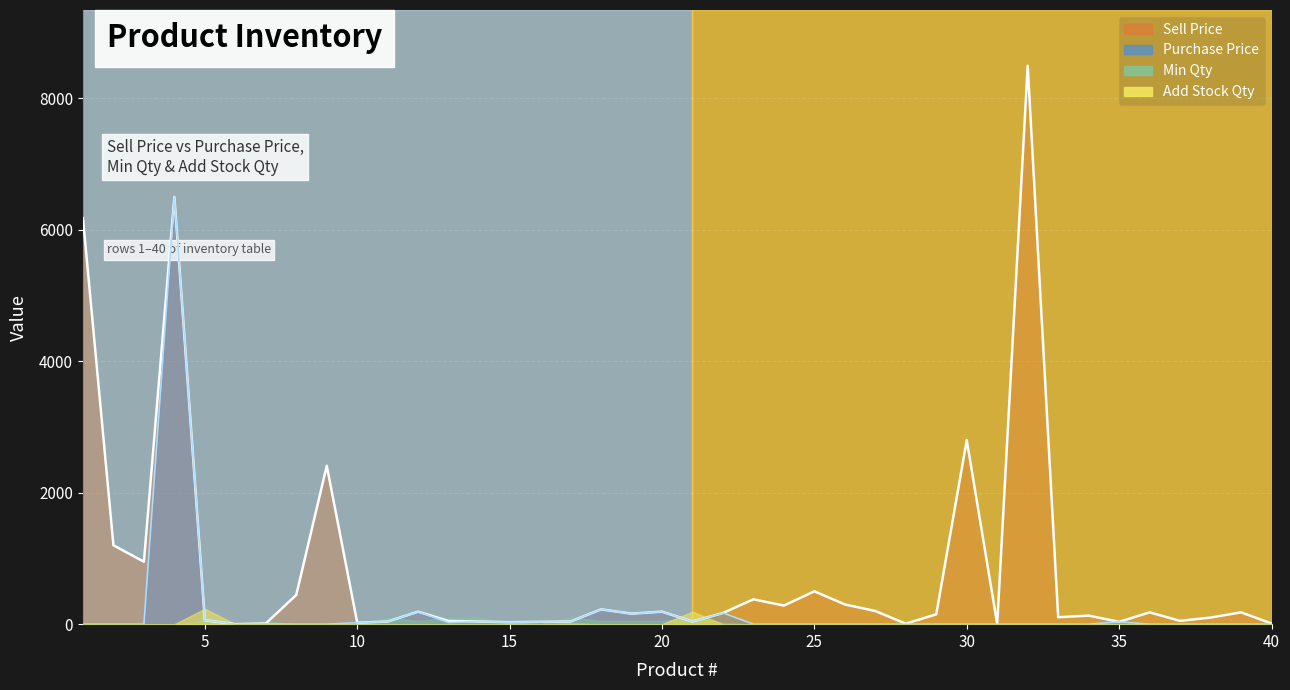

True or false: Sell Price and Purchase Price intersect in this chart.

False